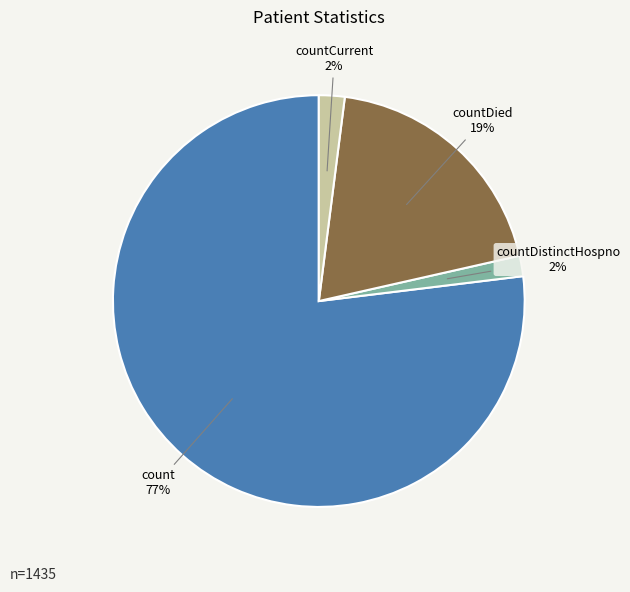

Count the number of slices in the pie.

4